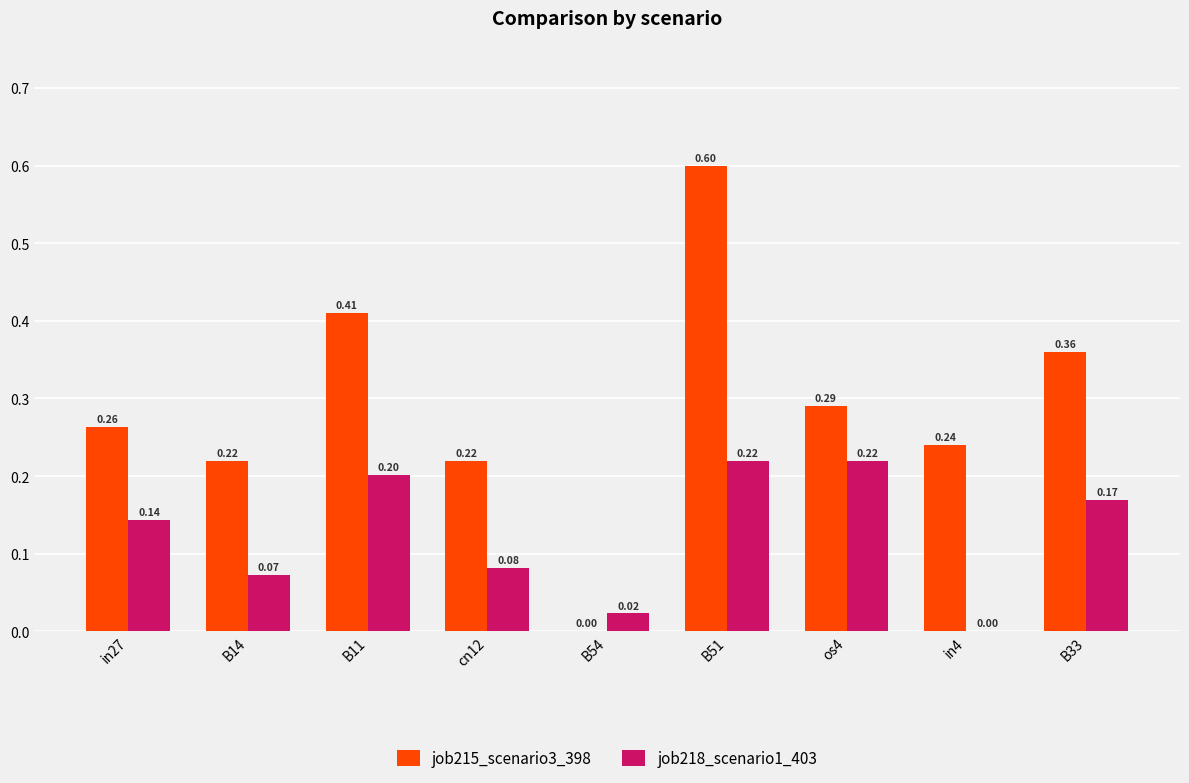

Which series has the largest range (max minus min)?

job215_scenario3_398